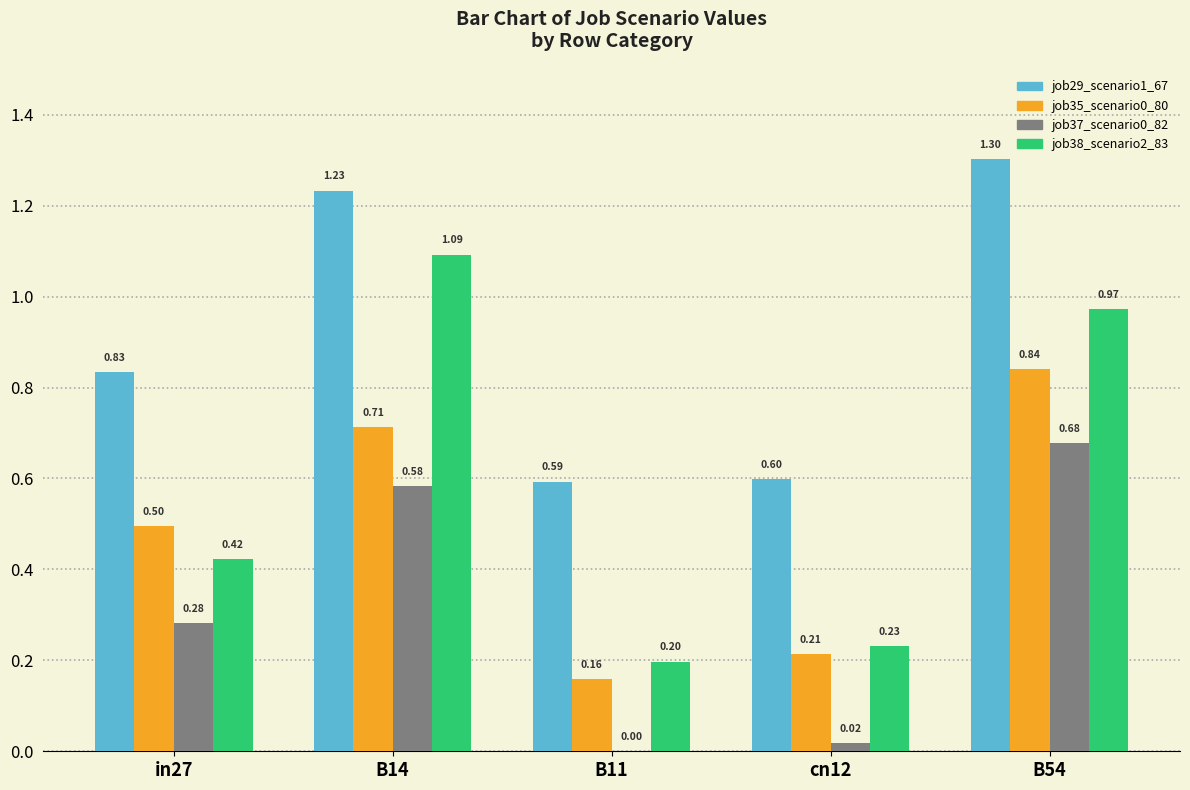

Where is job37_scenario0_82 nearest to the value 0?

B11